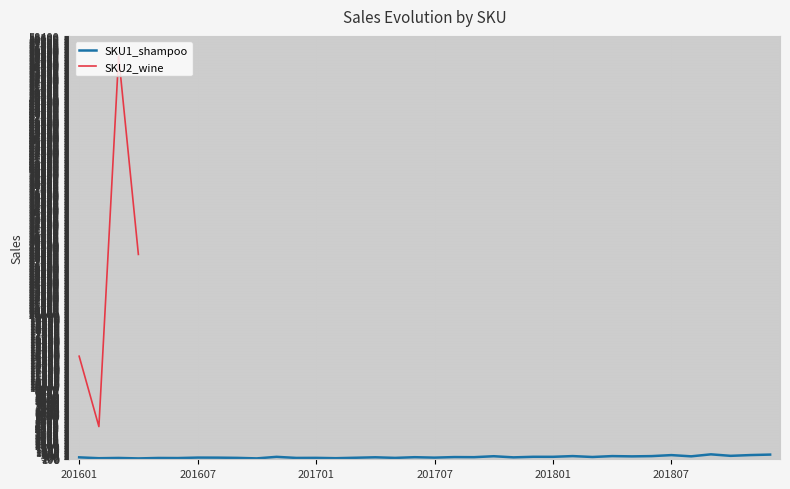

Is this an area chart (filled region under the line)?

No